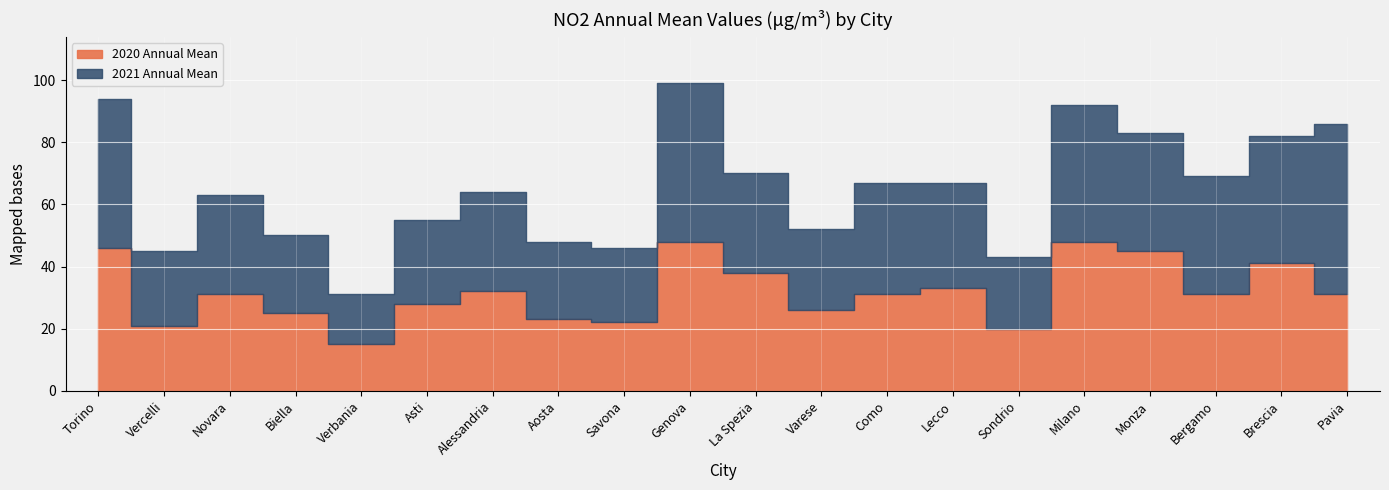

The 2020 Annual Mean series shows 31 at Pavia. True or false?

True